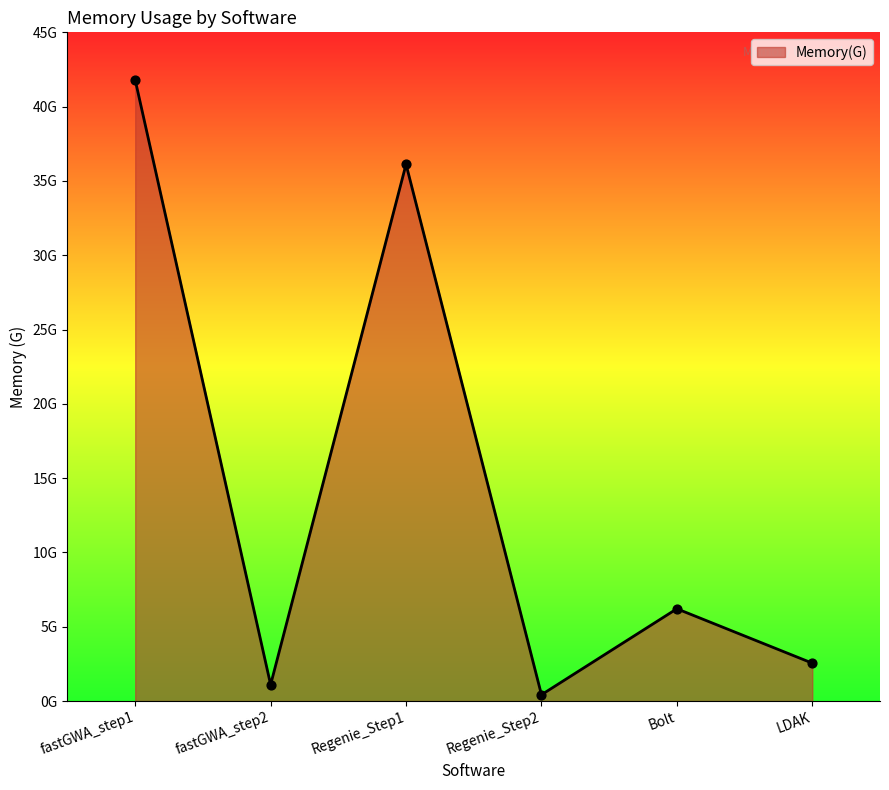

What is the change in value from Regenie_Step1 to LDAK?

-33.6